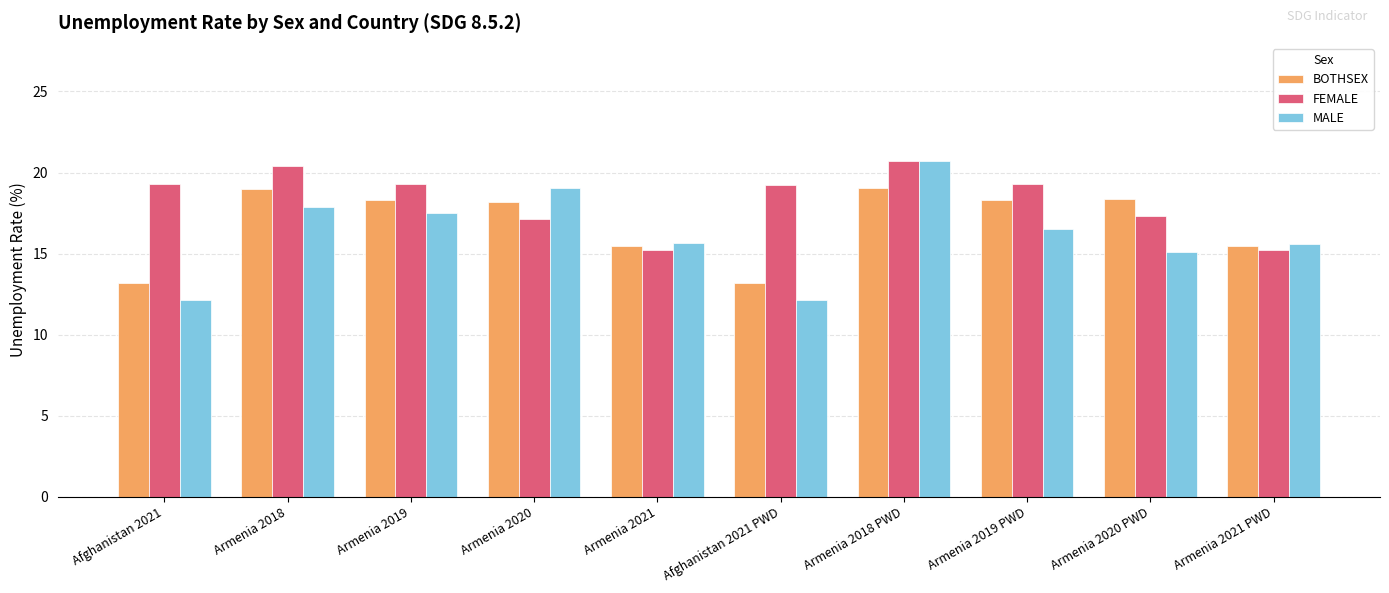

What is the value of the MALE bar at the 8th from the left?

16.5